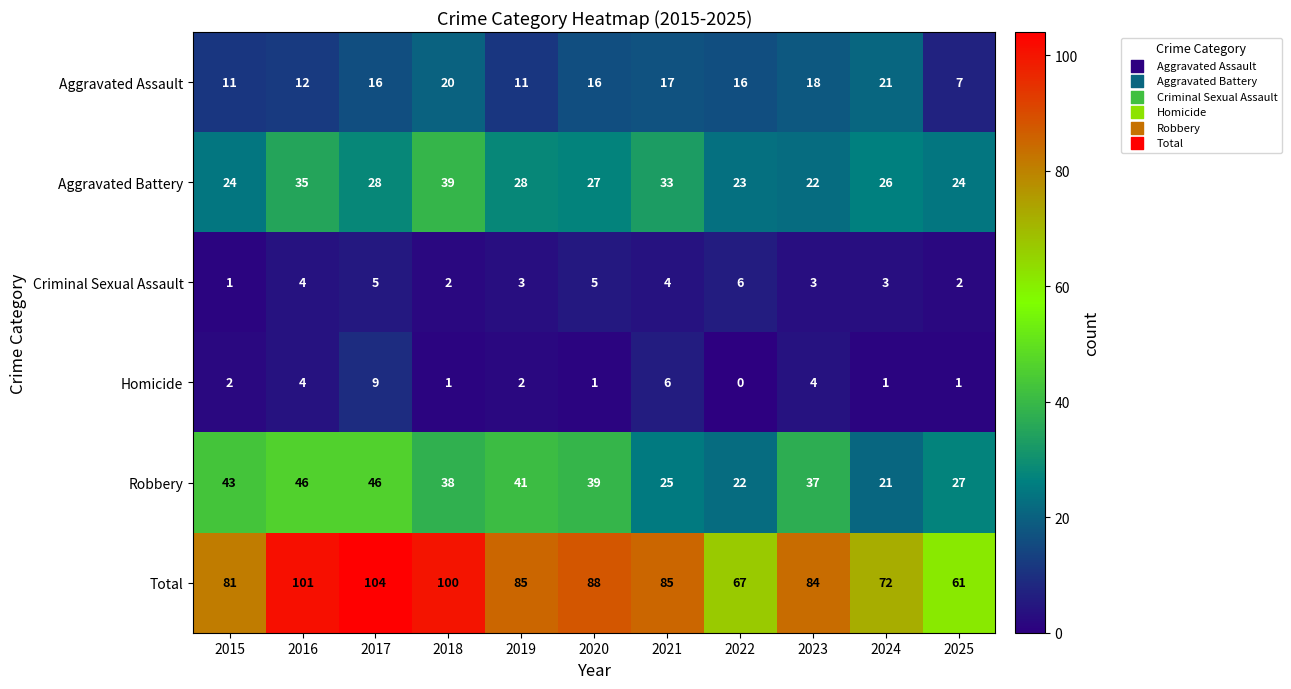

What is the sum of all Homicide values?

31